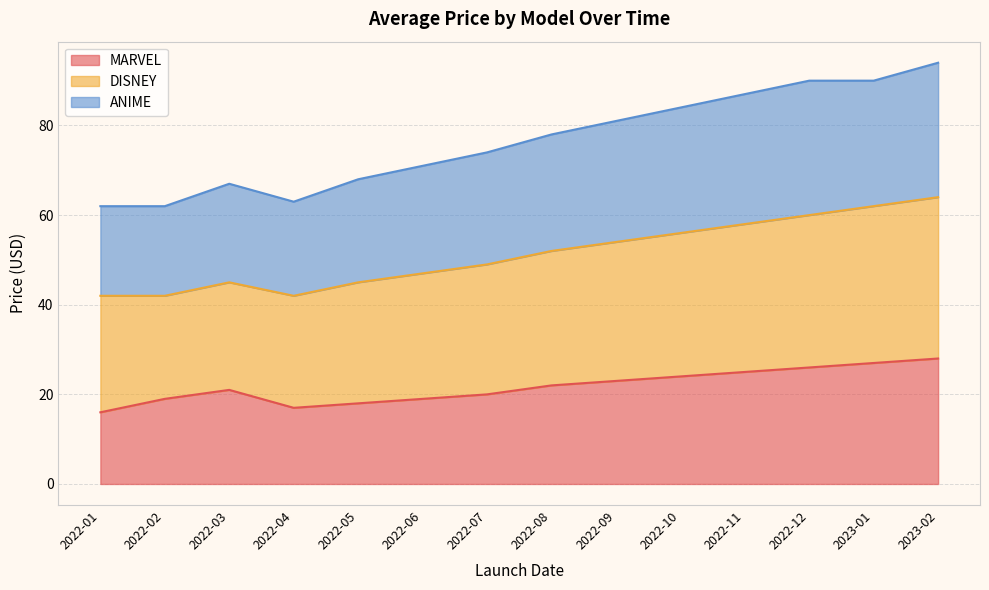

In ANIME, how many points are higher than both neighbors (excluding endpoints)?

1